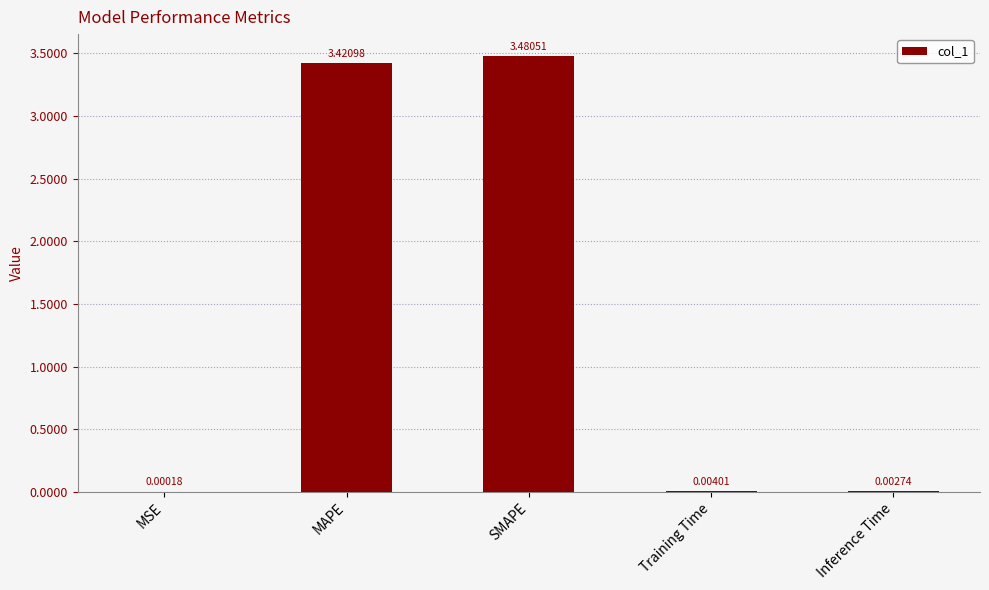

What is the change in value from MAPE to SMAPE?

+0.1